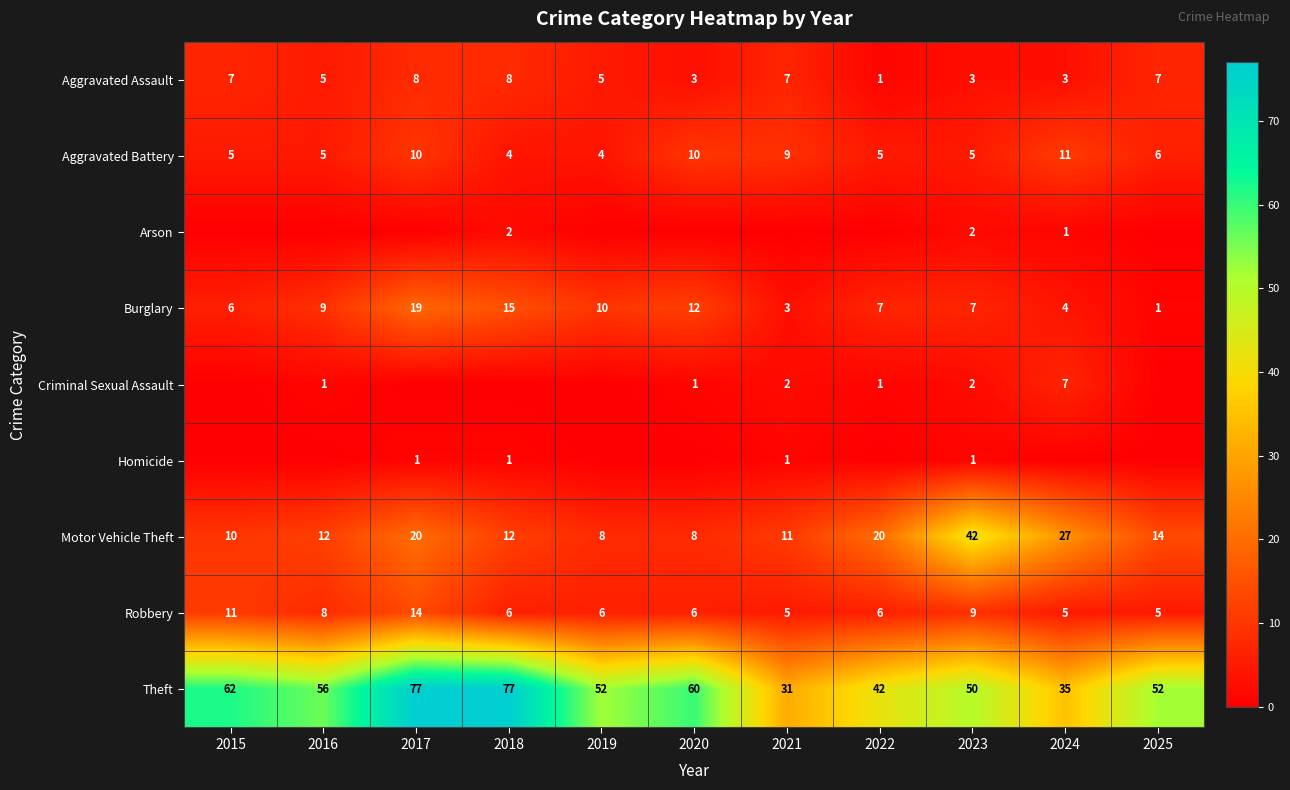

What is the difference between the Aggravated Assault values at 2015 and 2023?

4